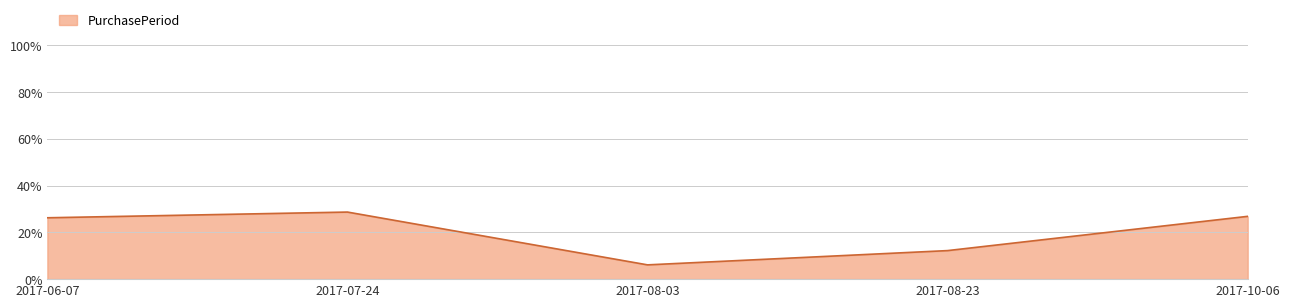

How many series are shown in this chart?

1